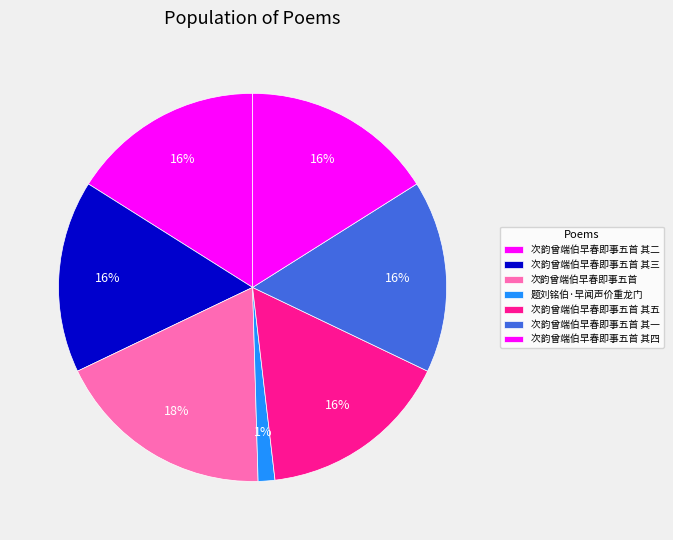

How many slices are in this pie chart?

7